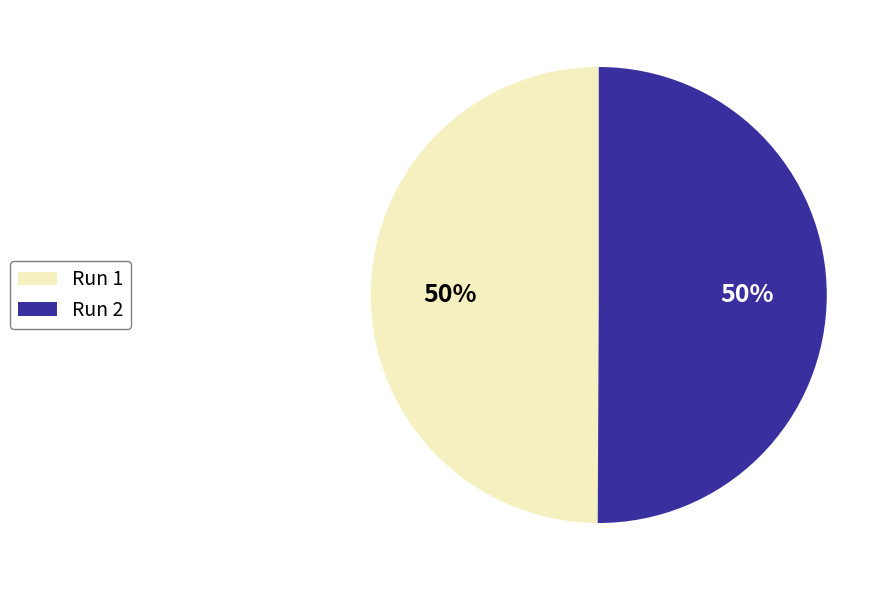

Combined, do Run 2 and Run 1 account for over 50%?

Yes